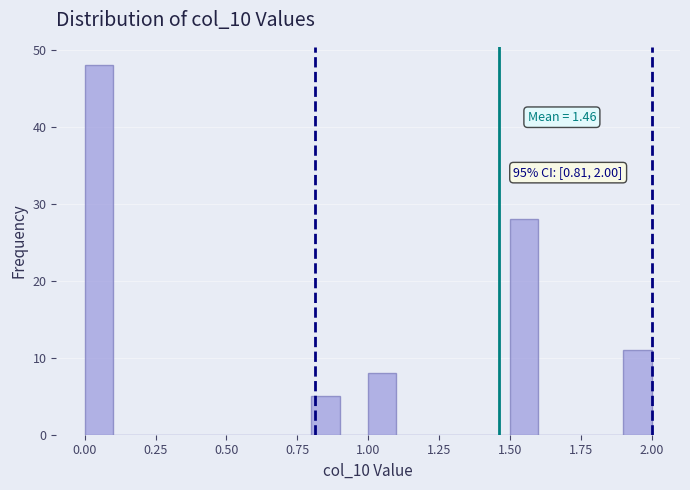

Read against the x-axis, roughly where is the centre of the tallest bar?

0.05